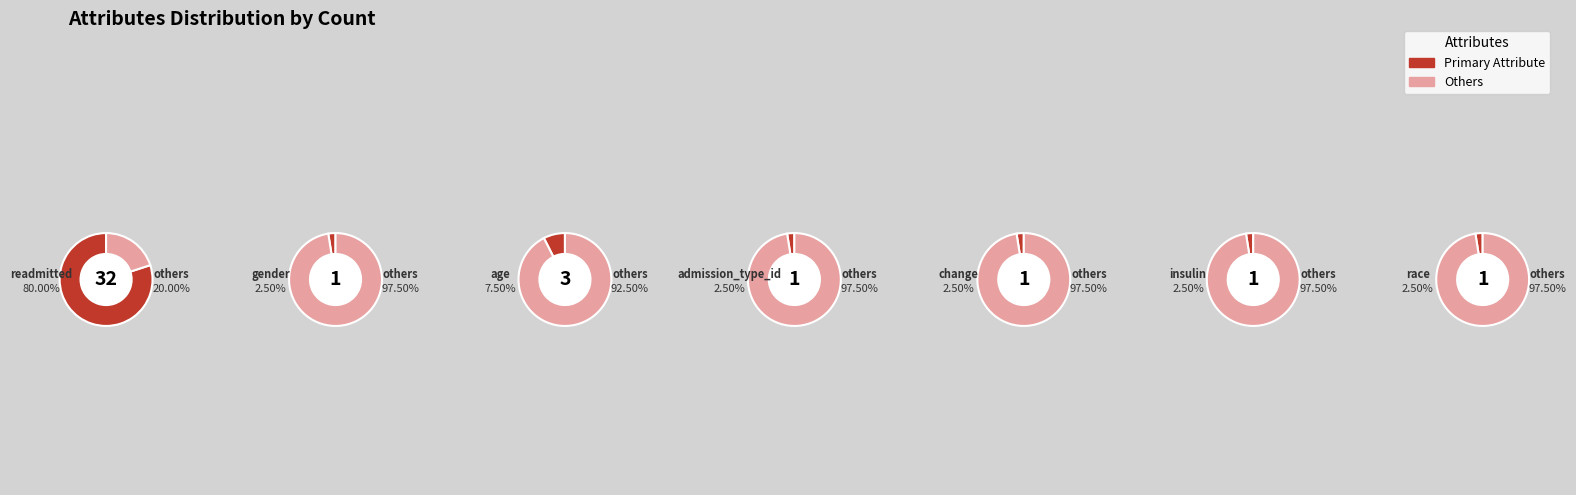

What is the change in value from readmitted to age?

-29